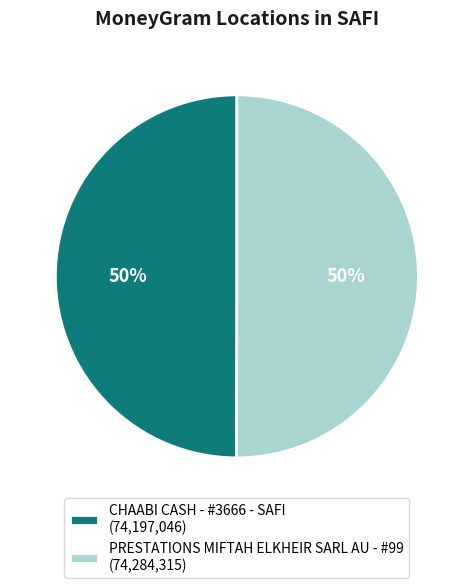

To the nearest percent, what is the combined percentage of CHAABI CASH - #3666 - SAFI (74,197,046) and PRESTATIONS MIFTAH ELKHEIR SARL AU - #99 (74,284,315)?

100%